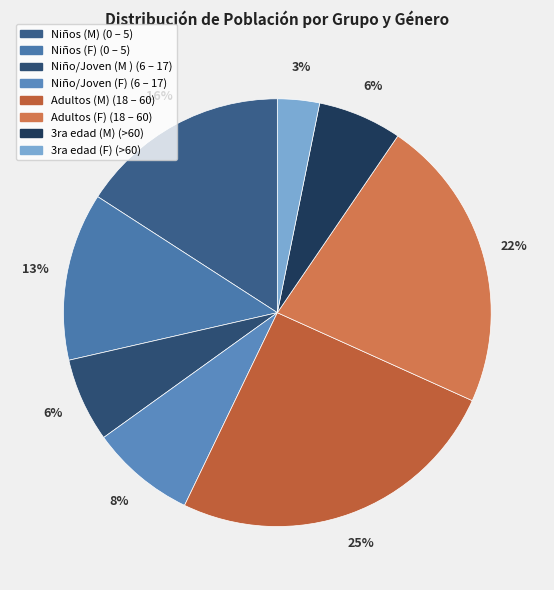

True or false: 3ra edad (F) (>60) accounts for 1% of the total.

False